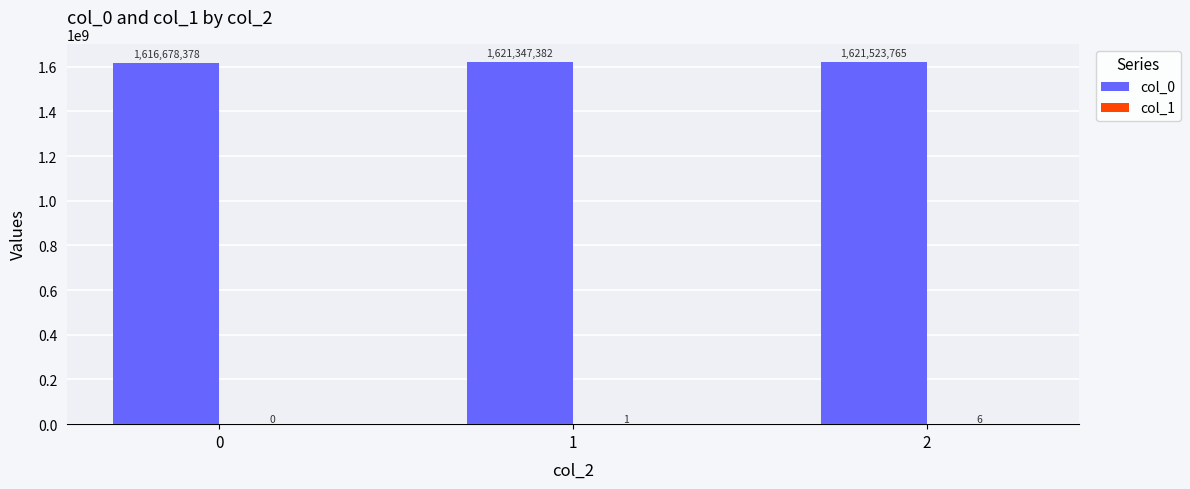

How many categories are shown in the chart?

3